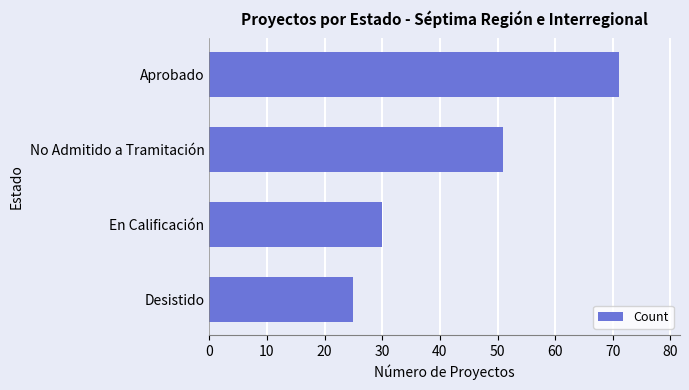

Rank the categories by value from highest to lowest.

Aprobado, No Admitido a Tramitación, En Calificación, Desistido